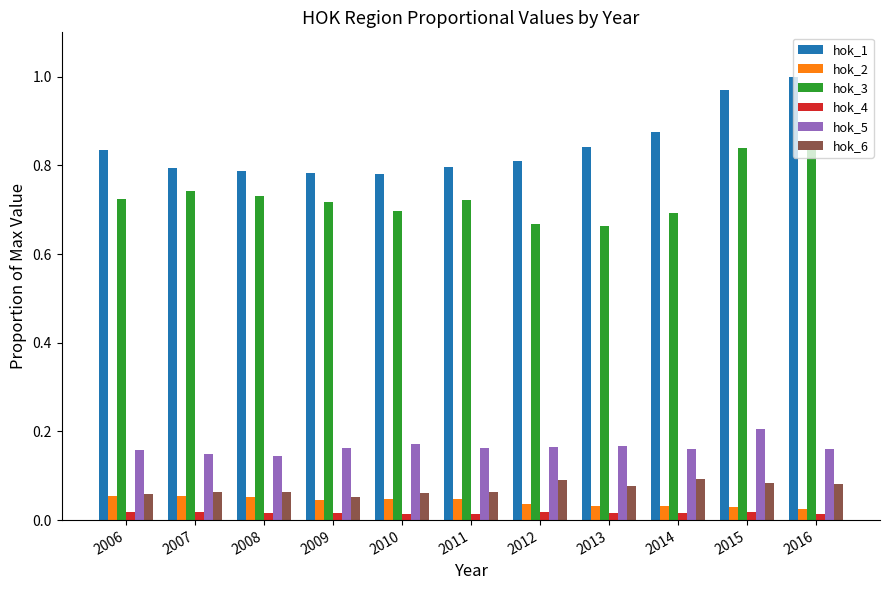

Is it true that hok_1 equals 0.8 at 2008?

True